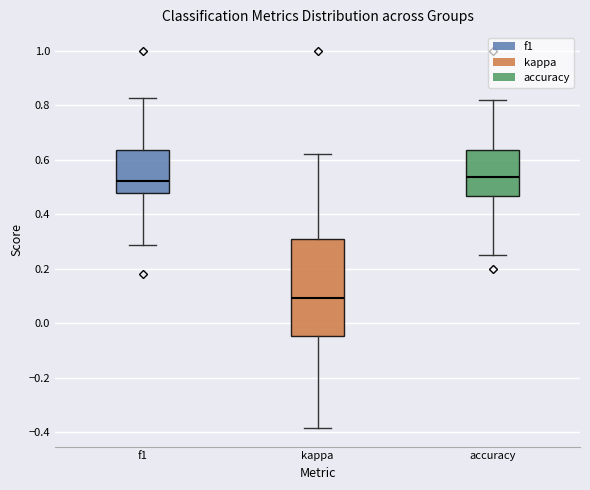

Where is the lower edge of the box for kappa on the y-axis? The values are not printed on the chart, so give them approximately, as read against the axis.

-0.04